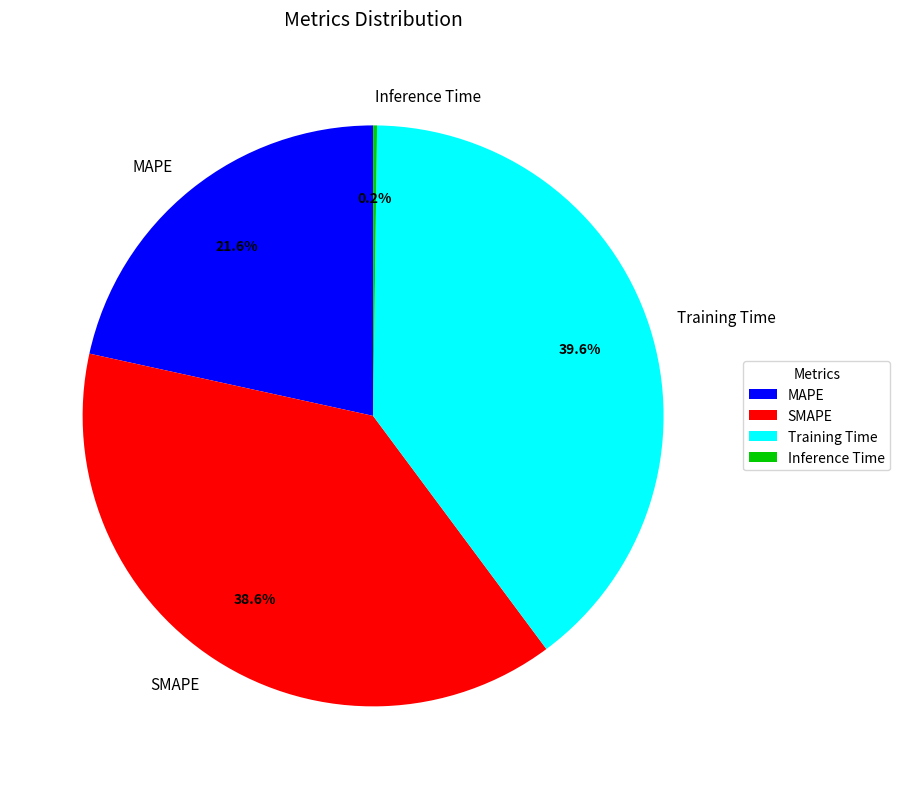

Approximately how many times larger is the value at SMAPE compared to MAPE?

1.8